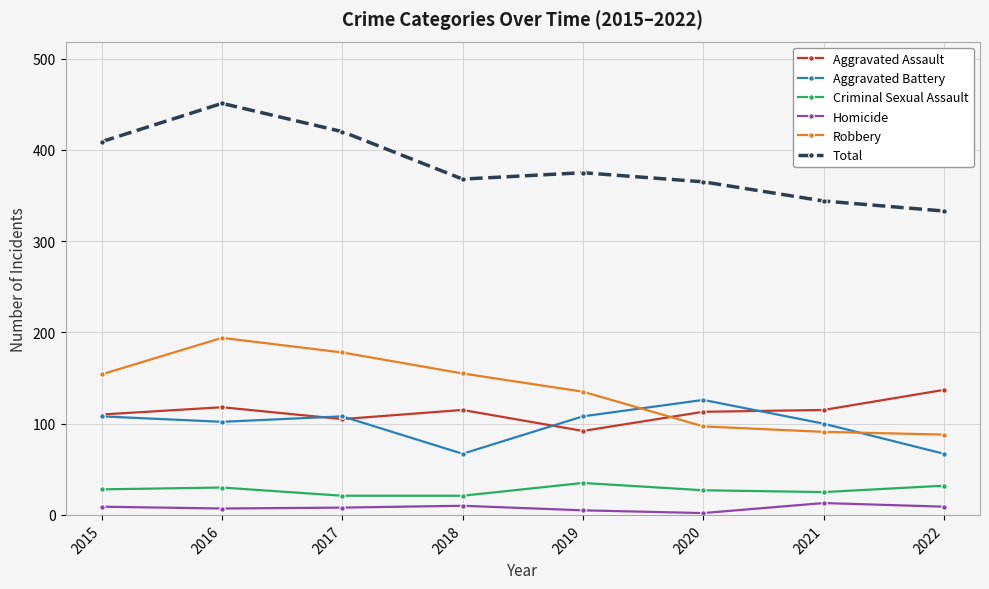

What is the minimum value shown in the chart?

2